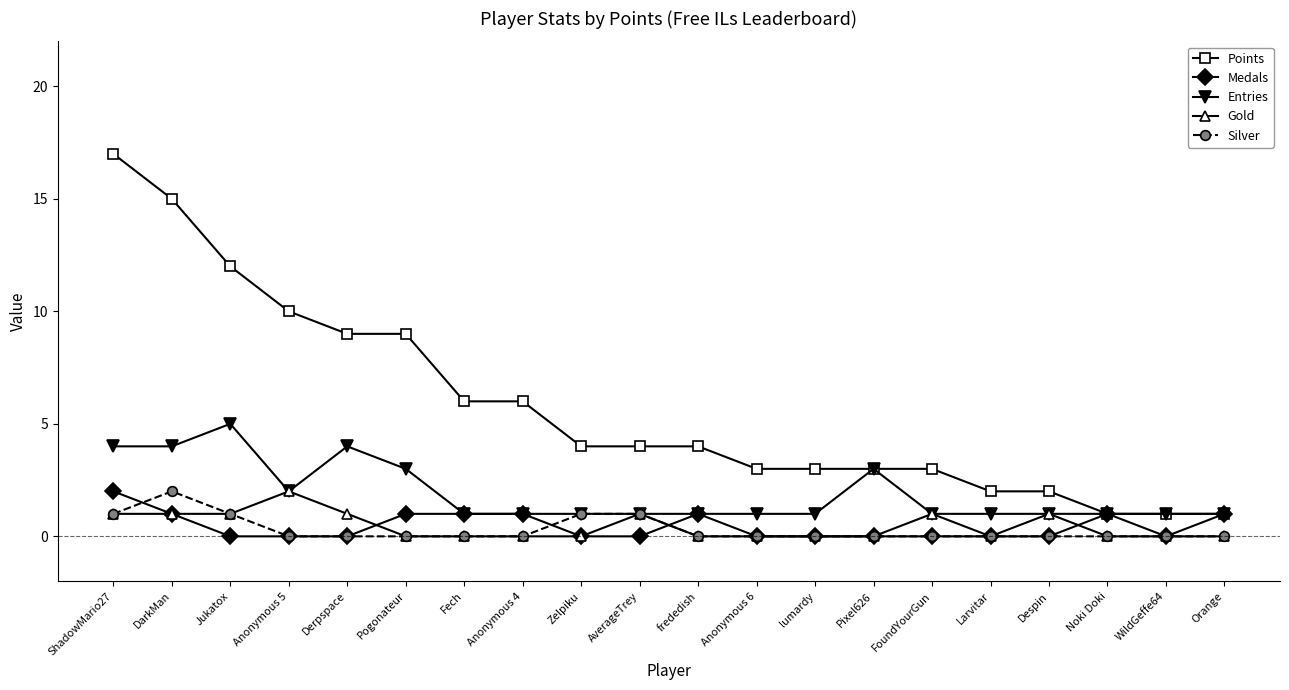

Reading right to left, list all the values displayed in this chart.

Points: 1	1	1	2	2	3	3	3	3	4	4	4	6	6	9	9	10	12	15	17
Medals: 1	0	1	0	0	0	0	0	0	1	0	0	1	1	1	0	0	0	1	2
Entries: 1	1	1	1	1	1	3	1	1	1	1	1	1	1	3	4	2	5	4	4
Gold: 0	0	0	1	0	1	0	0	0	0	1	0	0	0	0	1	2	1	1	1
Silver: 0	0	0	0	0	0	0	0	0	0	1	1	0	0	0	0	0	1	2	1